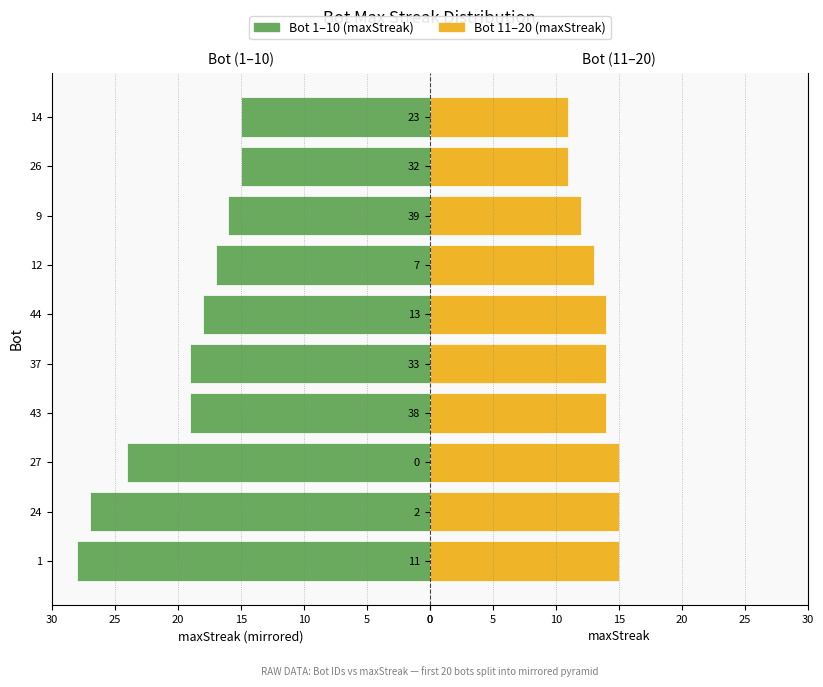

What is the label of the 8th bar from the left?

7